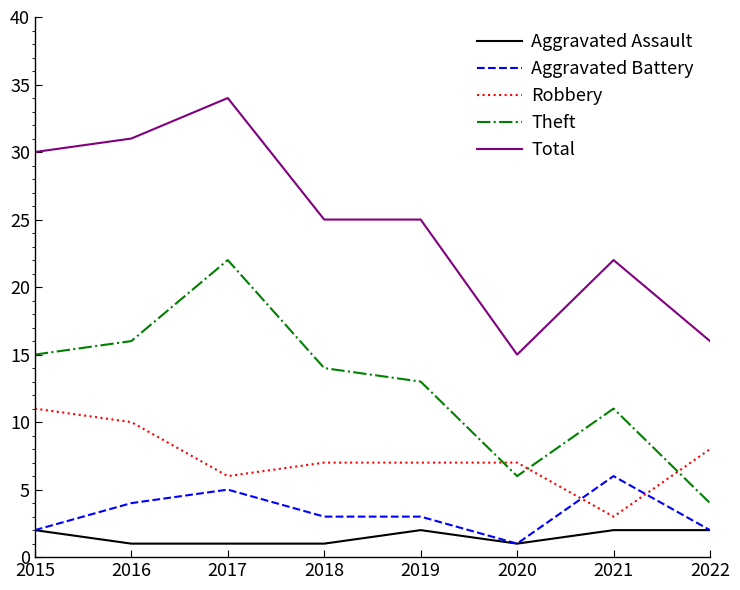

True or false: Aggravated Battery and Total cross at least once.

False